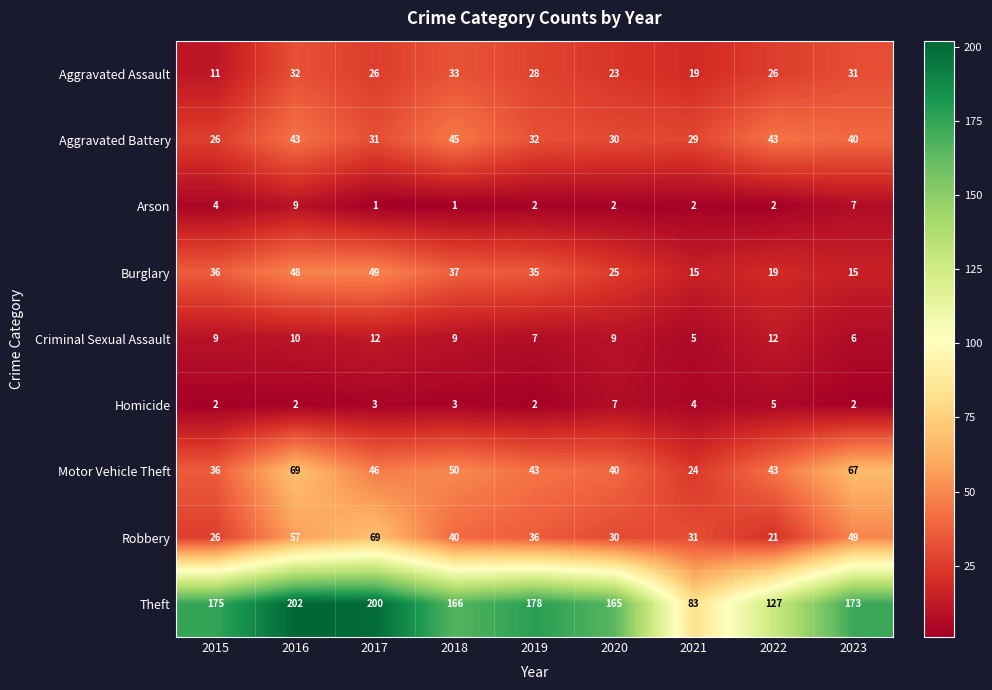

Count the number of categories in the chart.

9